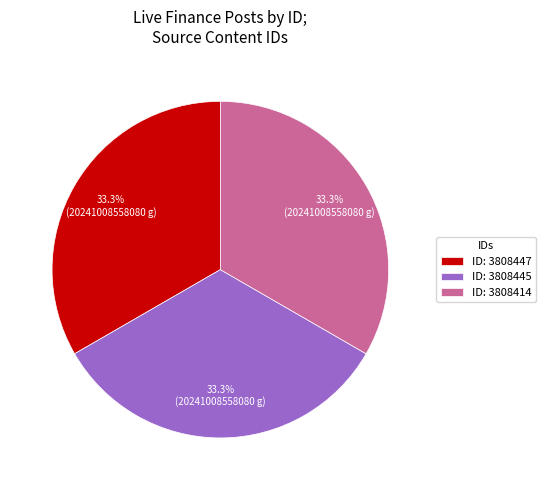

Is there any slice that represents more than half of the pie?

No